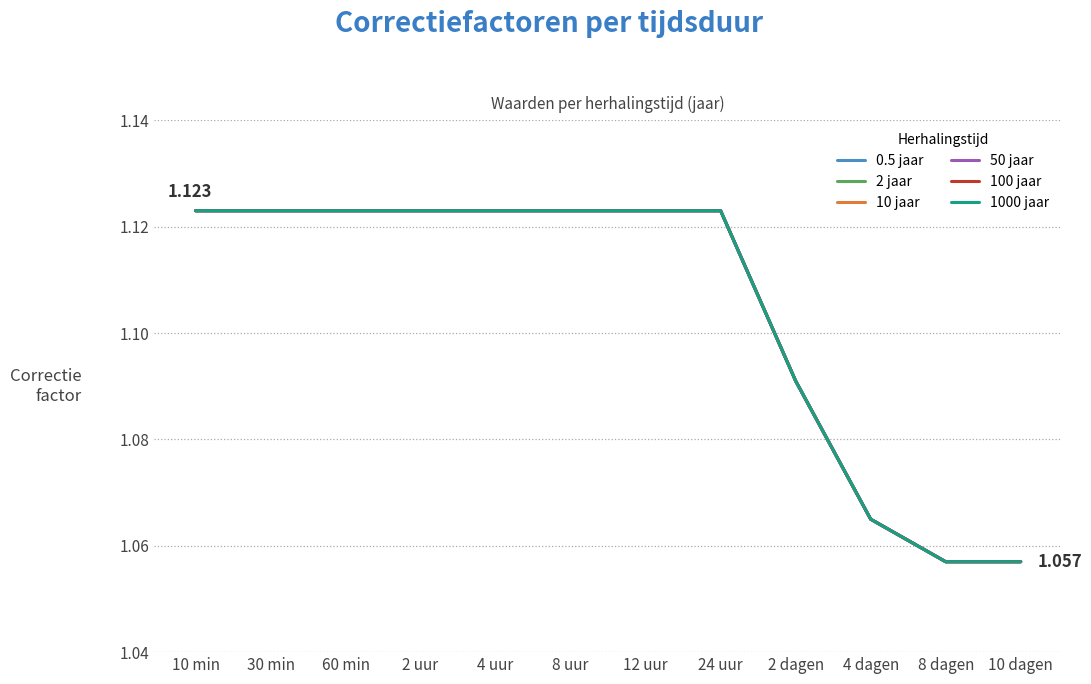

Reading left to right, transcribe all the data shown in this chart.

0.5 jaar: 10 min=1.1	30 min=1.1	60 min=1.1	2 uur=1.1	4 uur=1.1	8 uur=1.1	12 uur=1.1	24 uur=1.1	2 dagen=1.1	4 dagen=1.1	8 dagen=1.1	10 dagen=1.1
2 jaar: 10 min=1.1	30 min=1.1	60 min=1.1	2 uur=1.1	4 uur=1.1	8 uur=1.1	12 uur=1.1	24 uur=1.1	2 dagen=1.1	4 dagen=1.1	8 dagen=1.1	10 dagen=1.1
10 jaar: 10 min=1.1	30 min=1.1	60 min=1.1	2 uur=1.1	4 uur=1.1	8 uur=1.1	12 uur=1.1	24 uur=1.1	2 dagen=1.1	4 dagen=1.1	8 dagen=1.1	10 dagen=1.1
50 jaar: 10 min=1.1	30 min=1.1	60 min=1.1	2 uur=1.1	4 uur=1.1	8 uur=1.1	12 uur=1.1	24 uur=1.1	2 dagen=1.1	4 dagen=1.1	8 dagen=1.1	10 dagen=1.1
100 jaar: 10 min=1.1	30 min=1.1	60 min=1.1	2 uur=1.1	4 uur=1.1	8 uur=1.1	12 uur=1.1	24 uur=1.1	2 dagen=1.1	4 dagen=1.1	8 dagen=1.1	10 dagen=1.1
1000 jaar: 10 min=1.1	30 min=1.1	60 min=1.1	2 uur=1.1	4 uur=1.1	8 uur=1.1	12 uur=1.1	24 uur=1.1	2 dagen=1.1	4 dagen=1.1	8 dagen=1.1	10 dagen=1.1